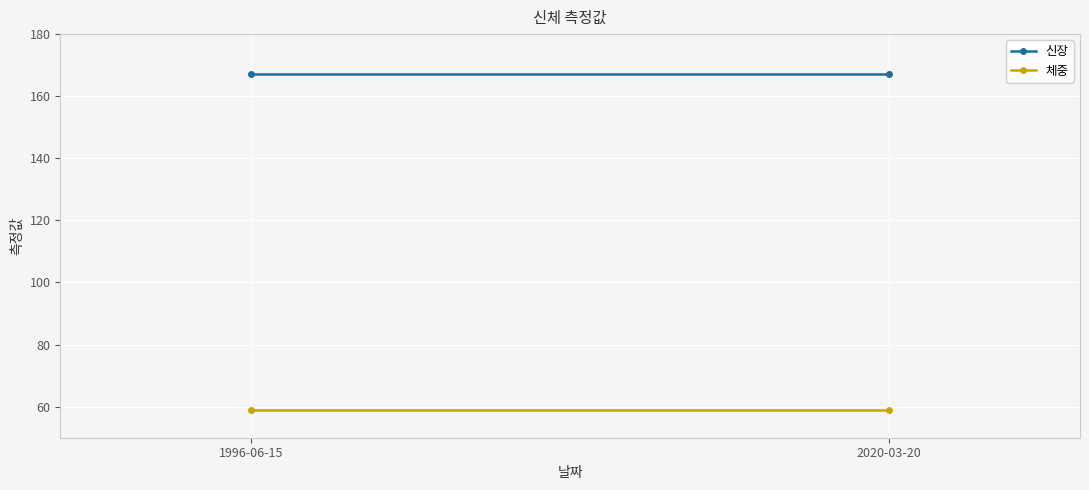

Reading right to left, what are all the values shown in this chart?

신장: 2020-03-20=167	1996-06-15=167
체중: 2020-03-20=59	1996-06-15=59